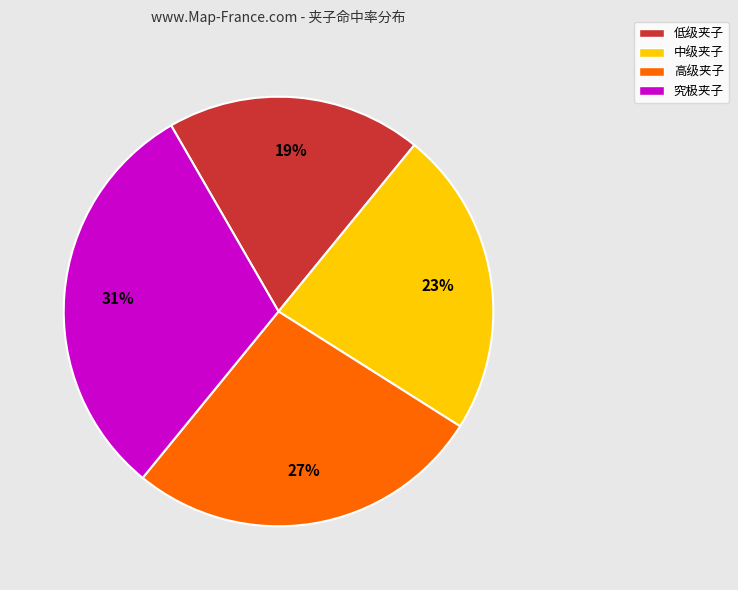

Which slice is the largest?

究极夹子